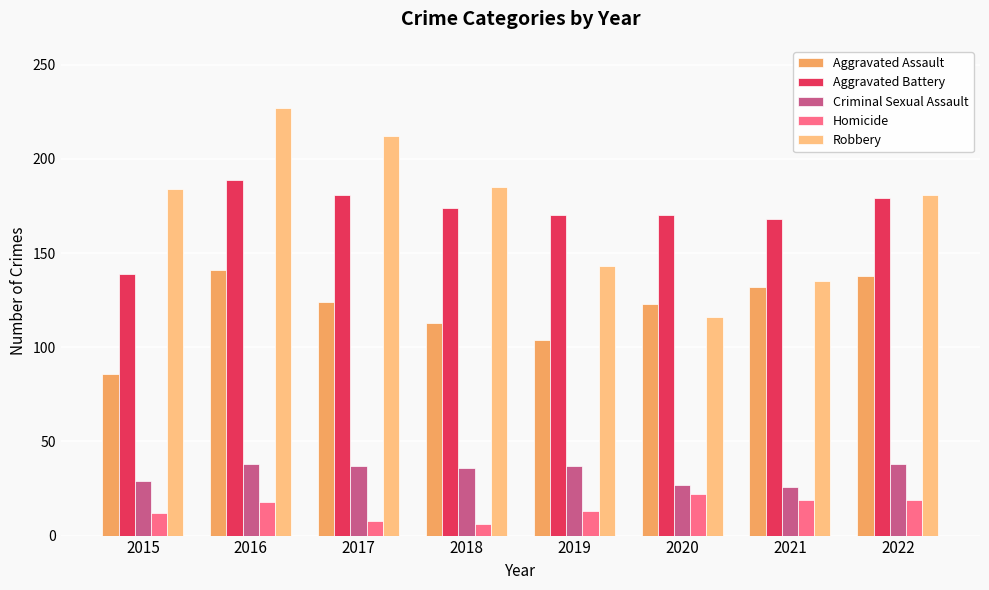

Is the value of Robbery at 2016 greater than the value of Aggravated Battery at 2021?

Yes